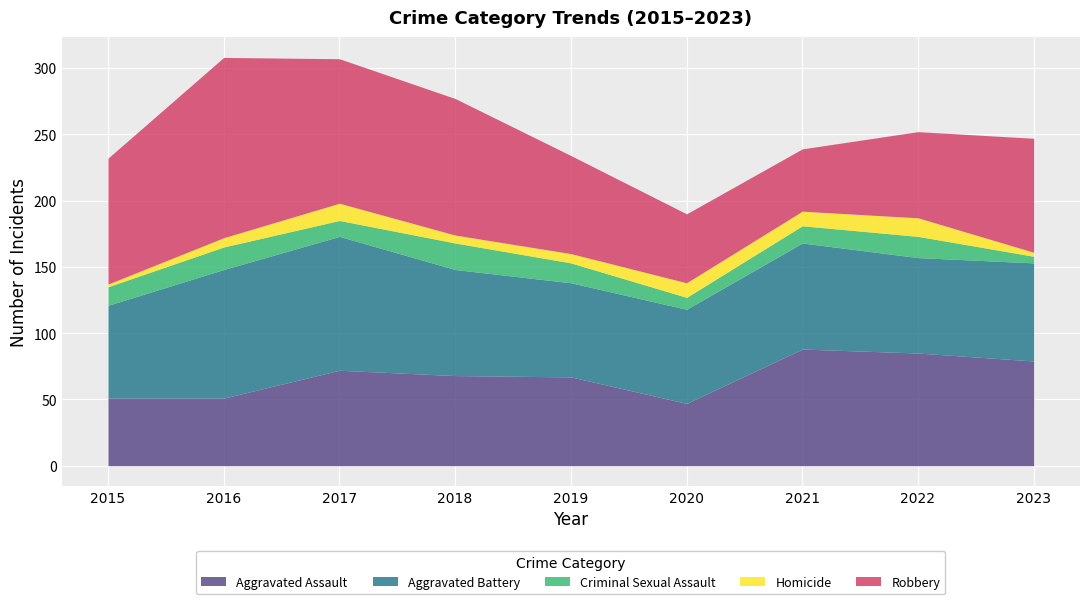

Rank the series by their maximum value, from lowest to highest.

Homicide, Criminal Sexual Assault, Aggravated Assault, Aggravated Battery, Robbery